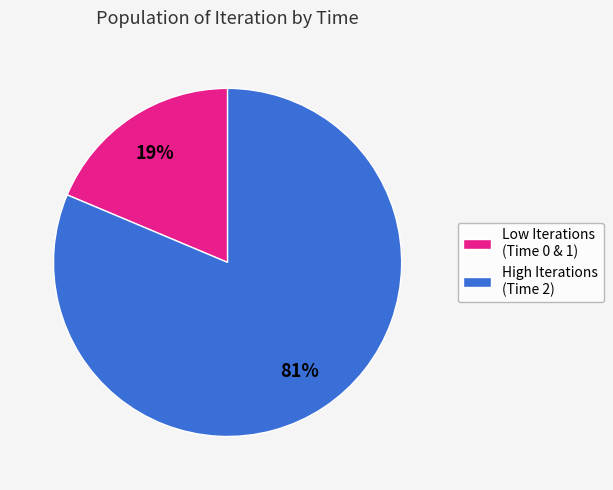

Is there a majority slice in this chart?

Yes